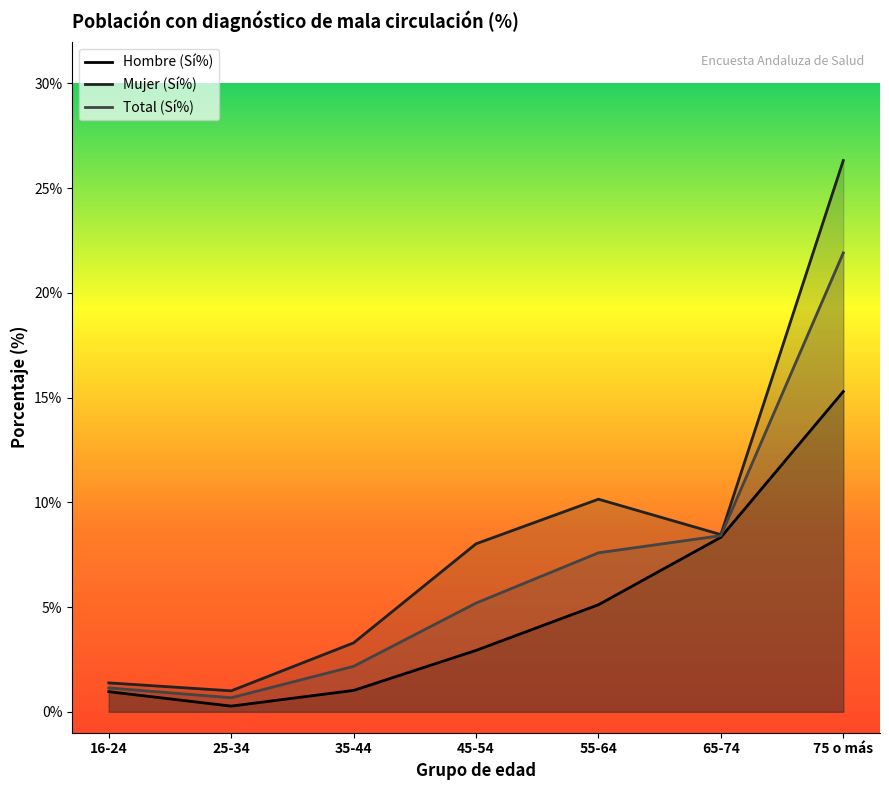

What is the sum of all Total (Sí%) values?

47.1